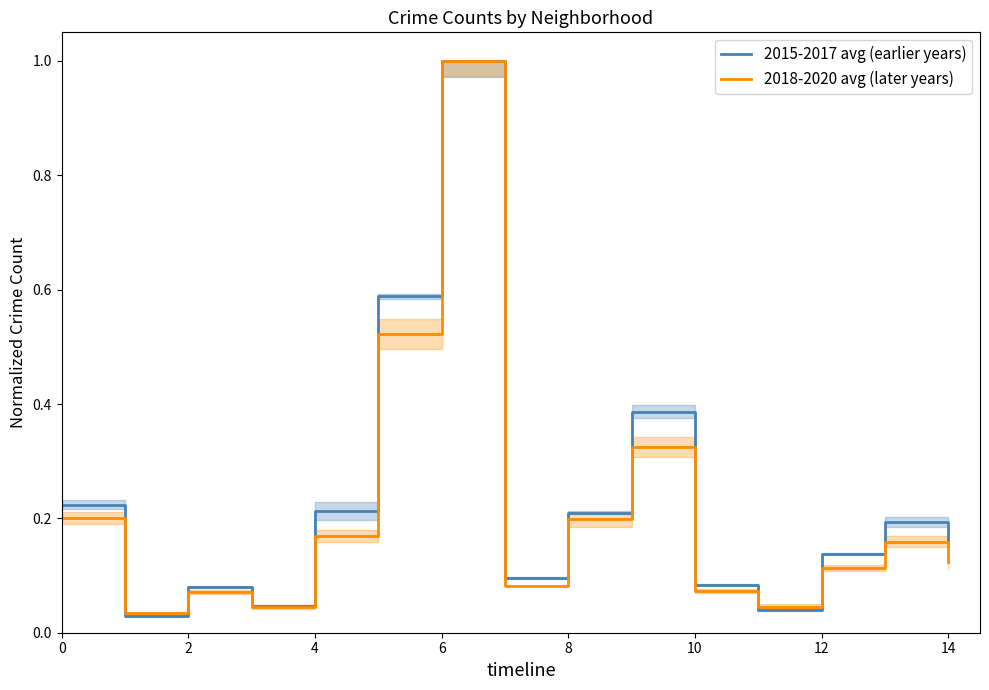

What is the highest value of the 2015-2017 avg (earlier years) series?

1.0